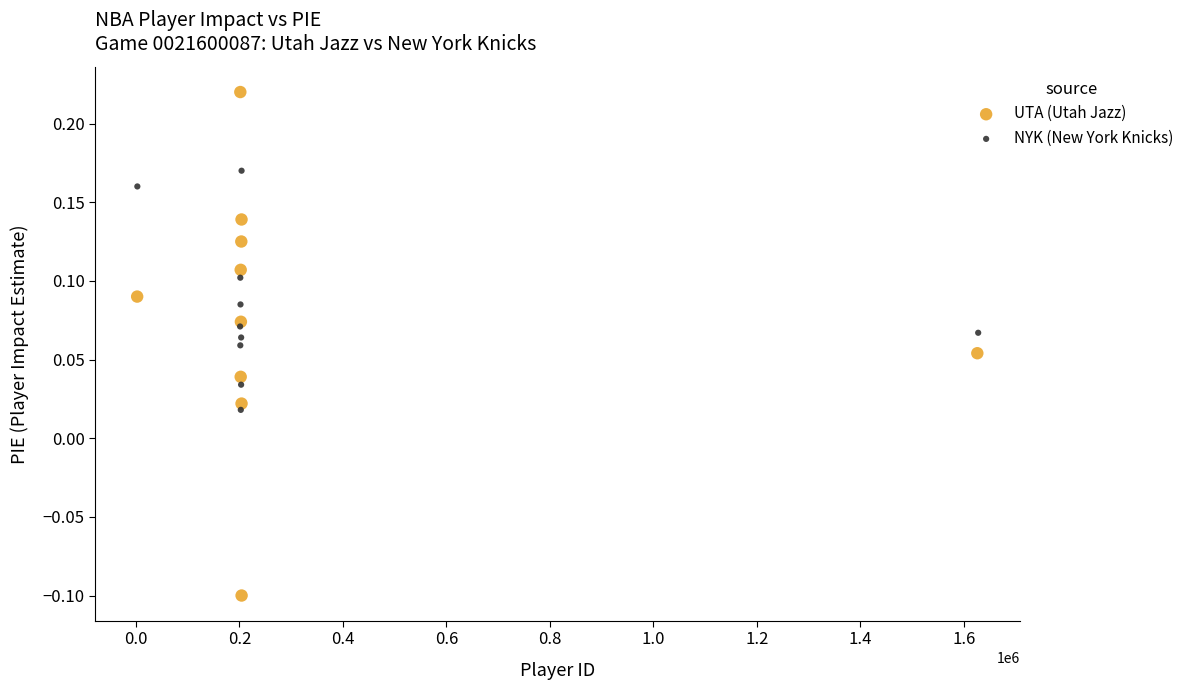

Which series reaches the maximum Y coordinate?

UTA (Utah Jazz)